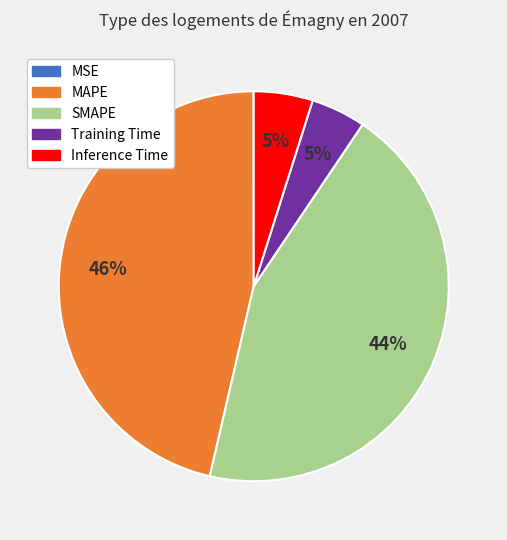

Is it true that MAPE is 60% of the pie?

False